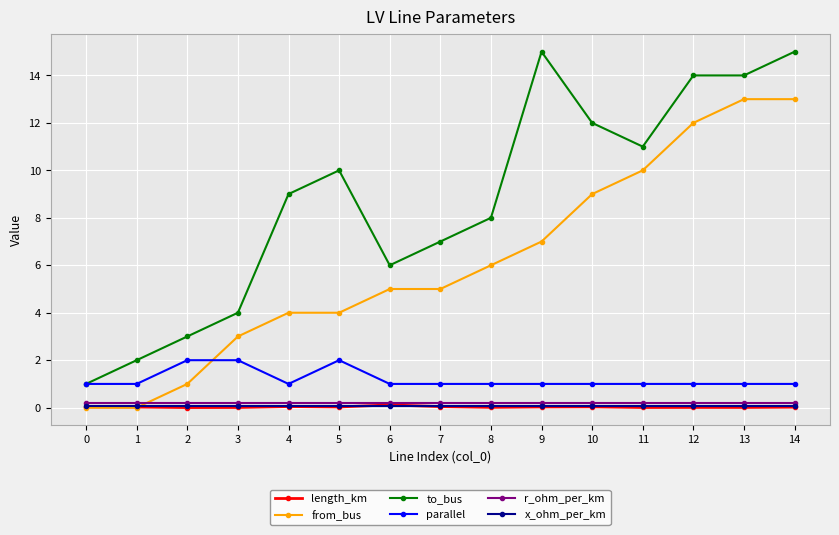

True or false: to_bus has more than 1 points higher than both neighbors.

True